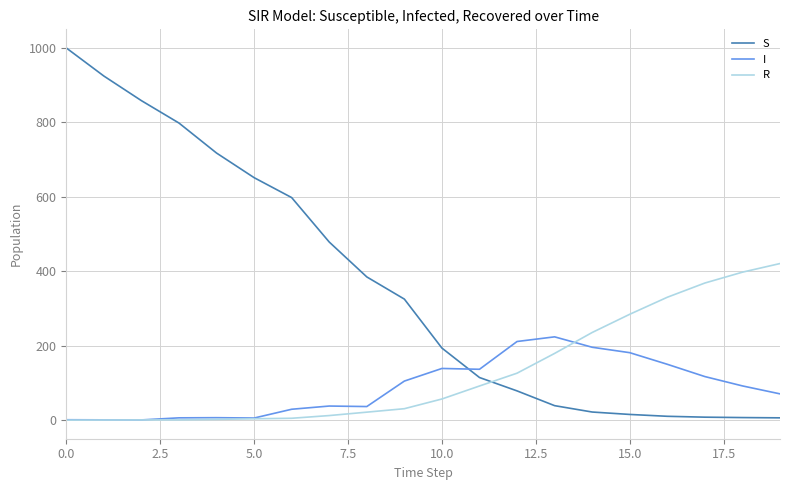

Which series has the widest spread of values?

S